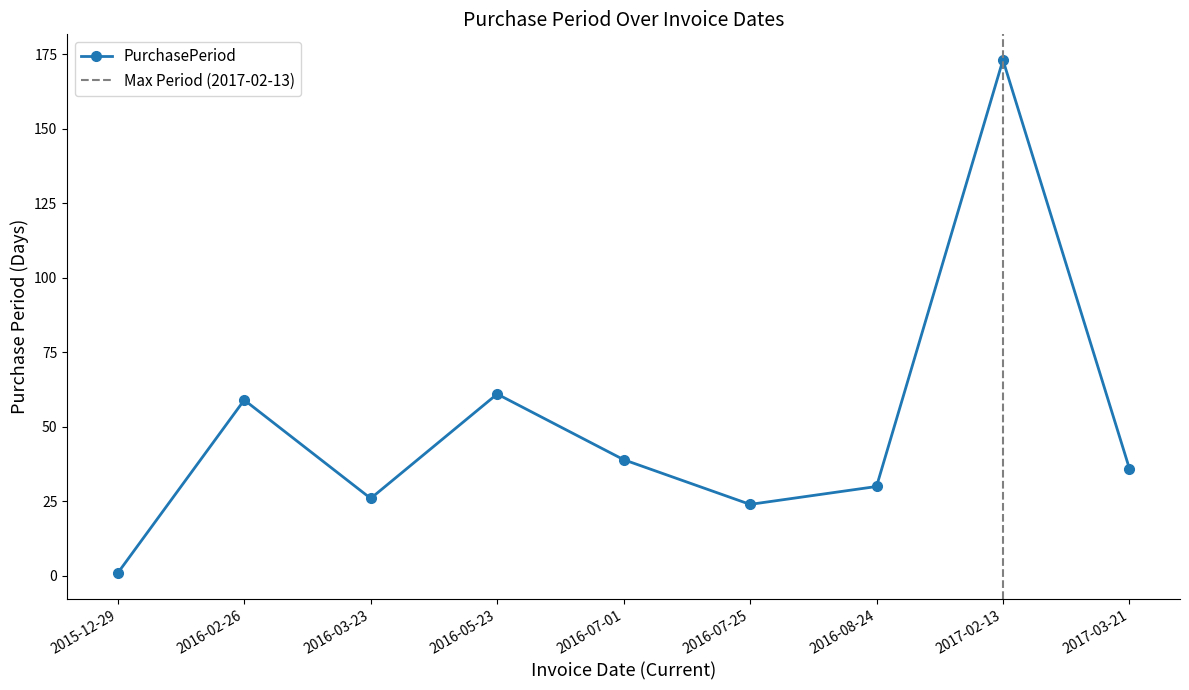

At which category does the data reach its first local valley?

2016-03-23